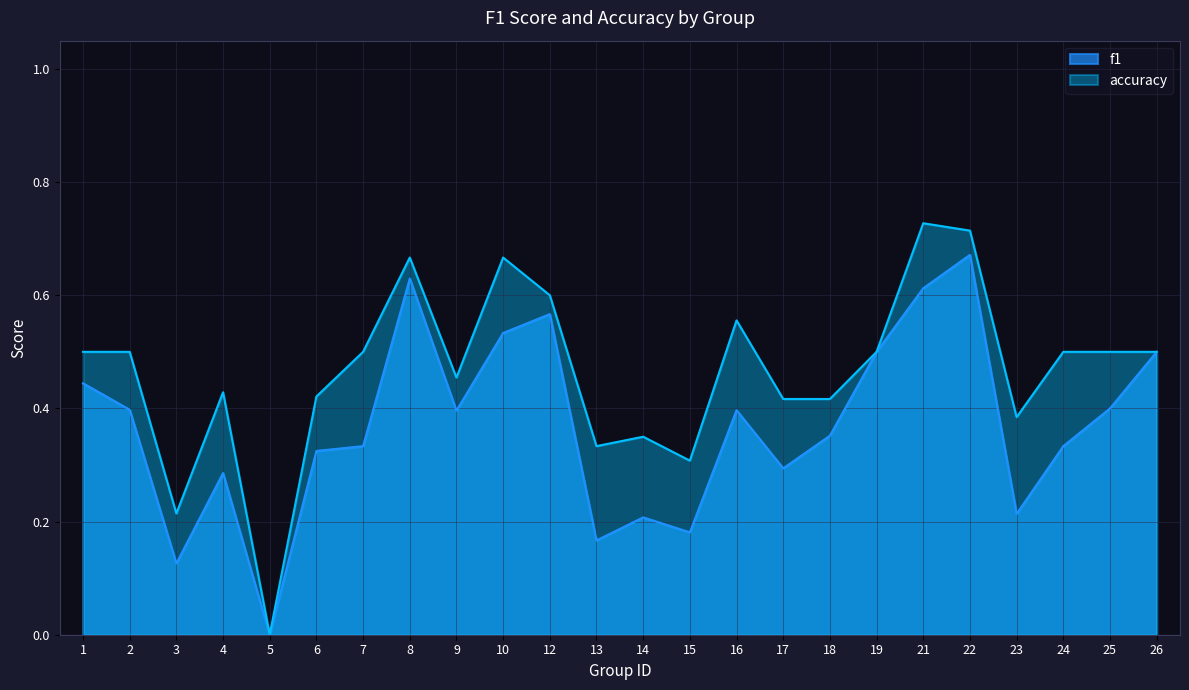

Count the number of categories in the chart.

24